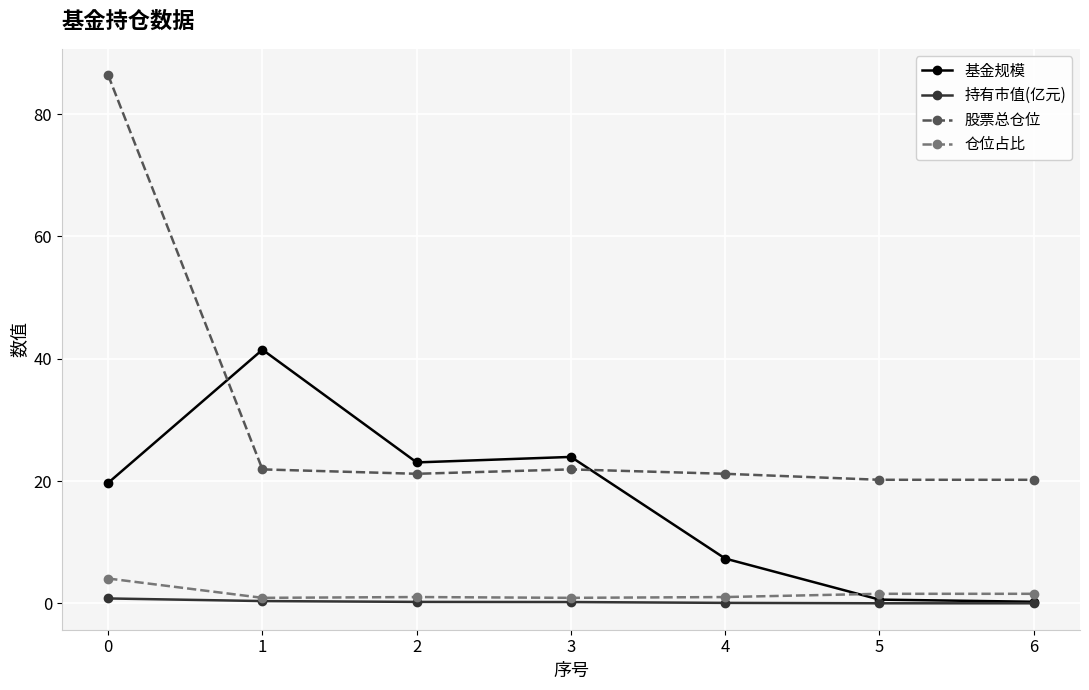

True or false: 股票总仓位 and 仓位占比 cross at least once.

False